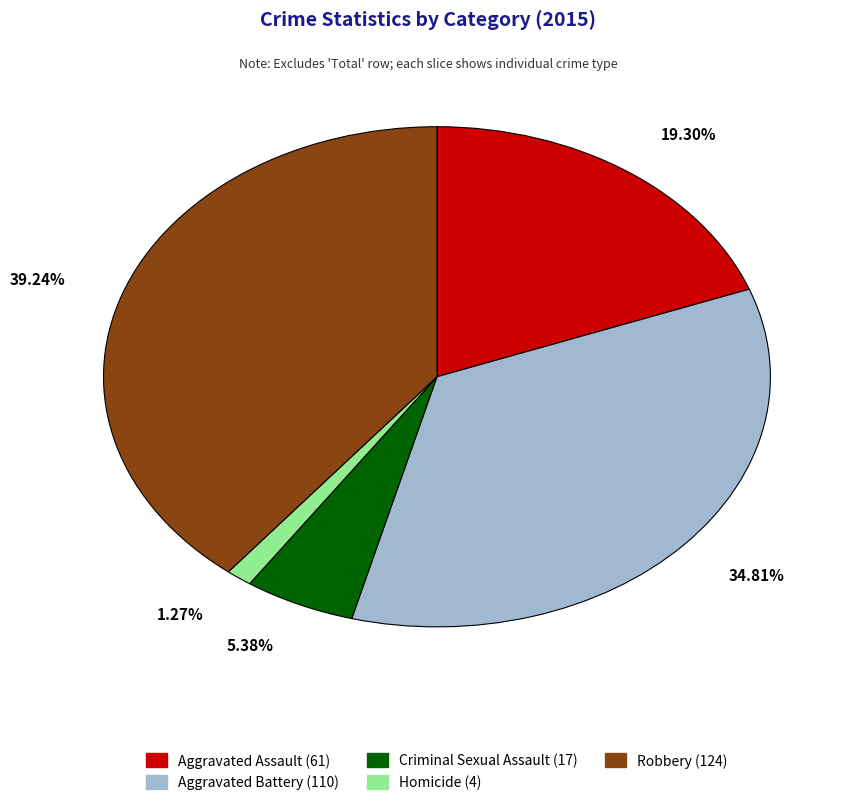

True or false: Robbery accounts for 39% of the total.

True